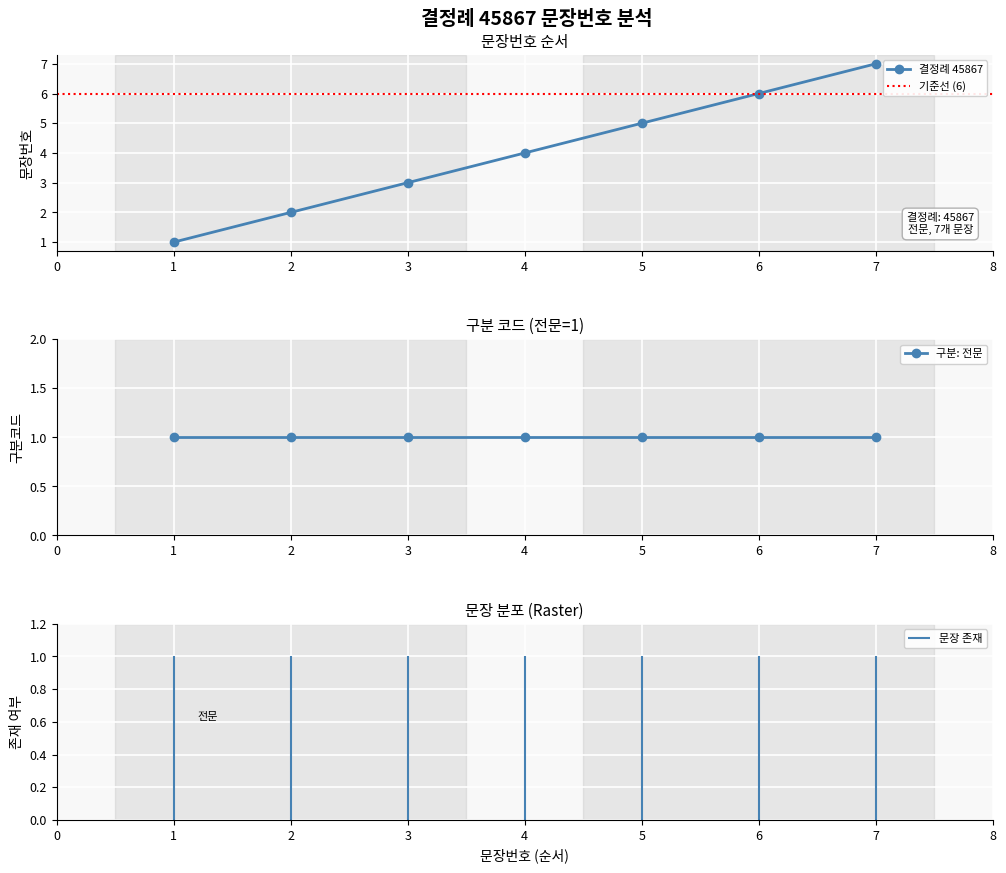

Which has a higher value, 5 or 6?

6